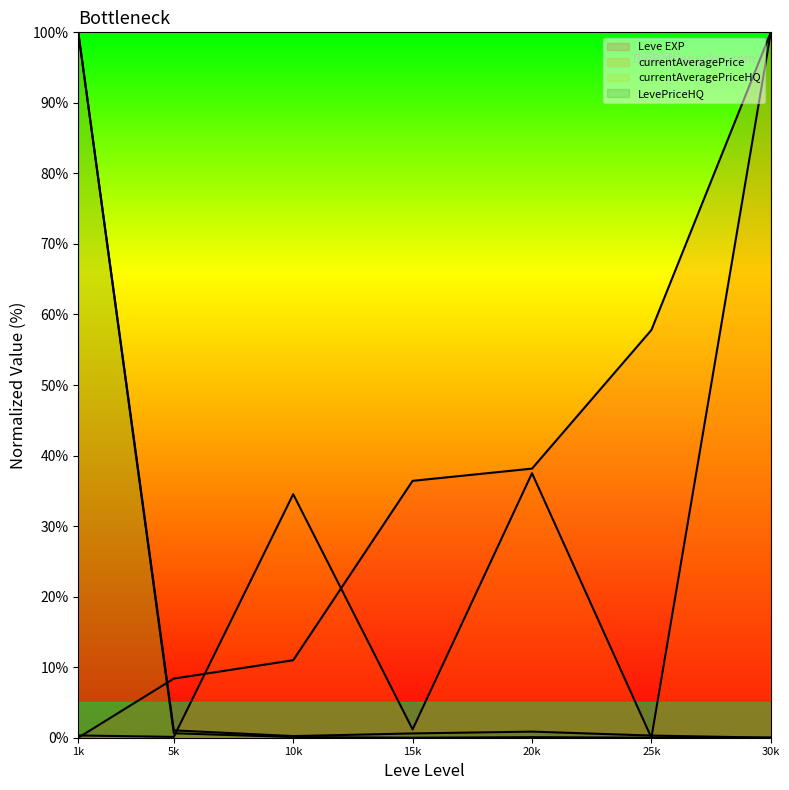

What is the total value across all series at 25k?

58.1